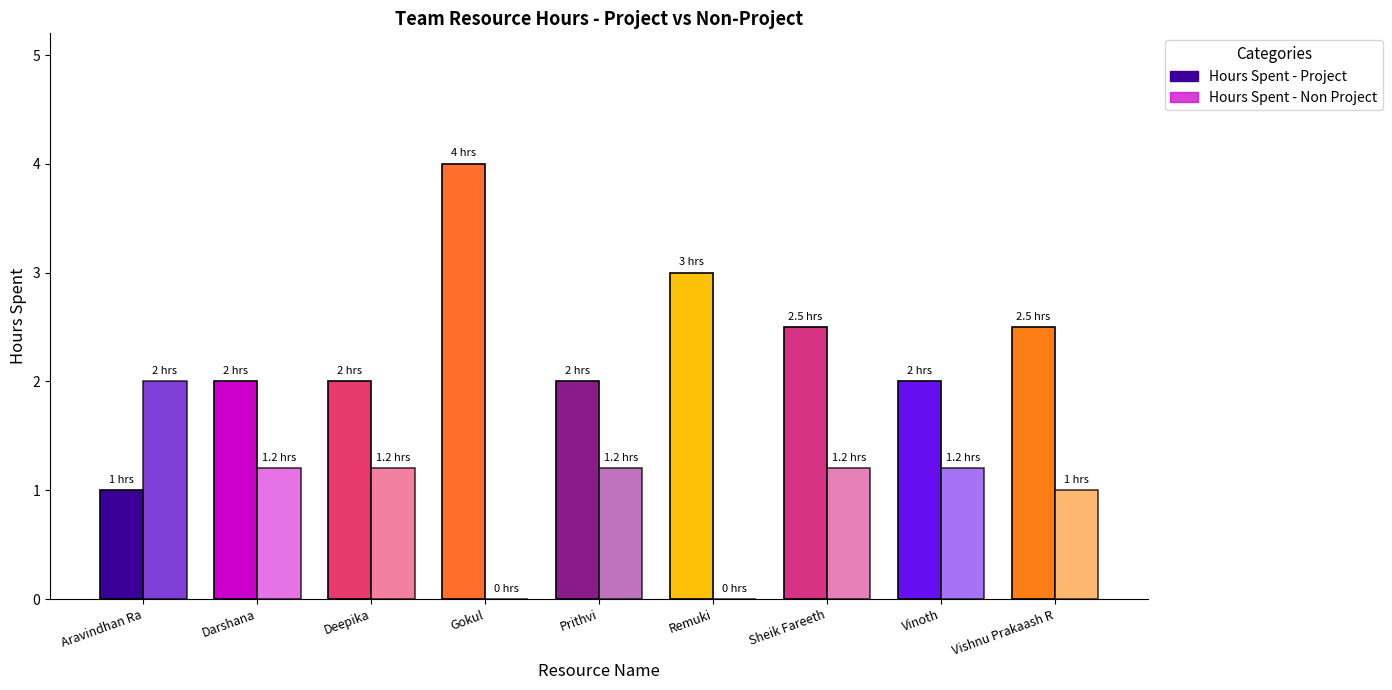

At which label does Hours Spent - Project reach its peak?

Gokul